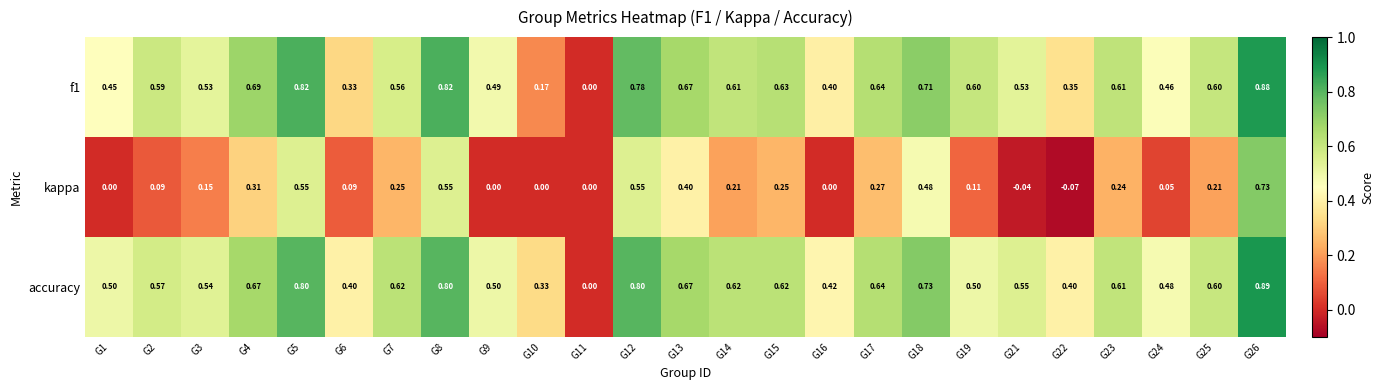

Is the value of kappa at G7 greater than the value of accuracy at G14?

No